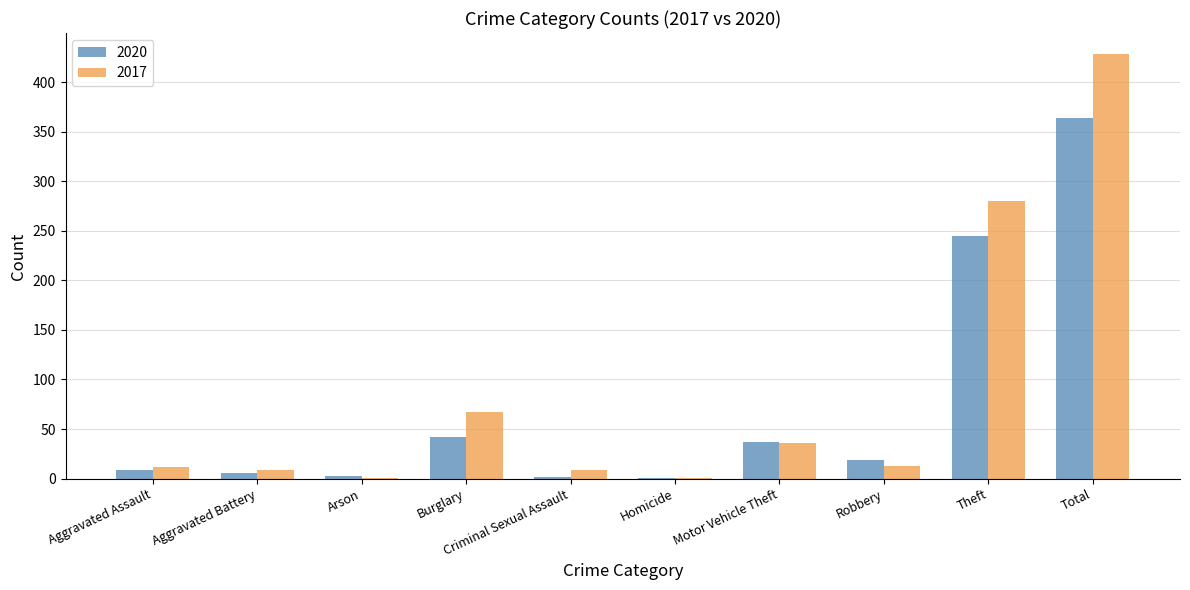

Is it true that 2017 equals 9 at Aggravated Battery?

True